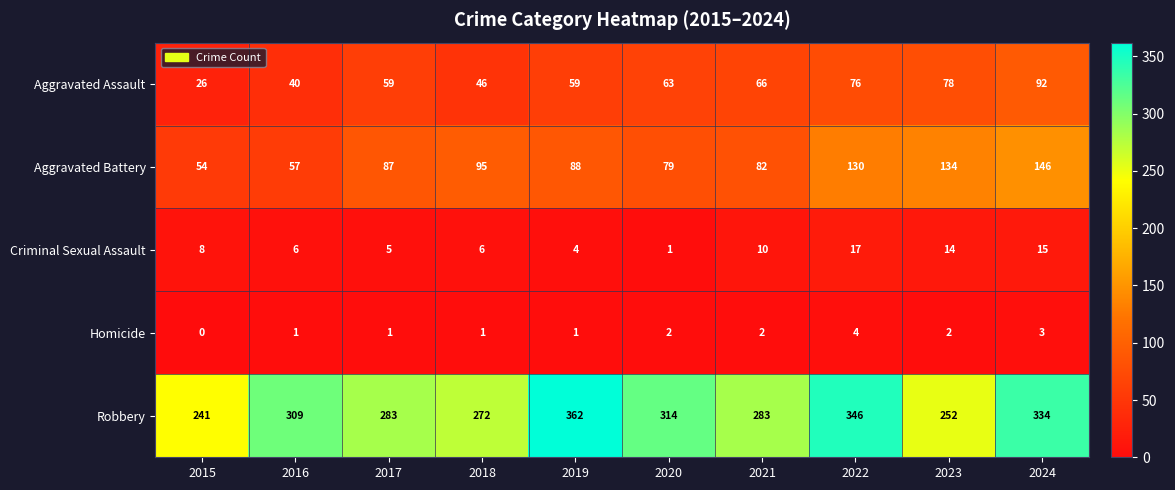

What is the maximum value for Homicide?

4